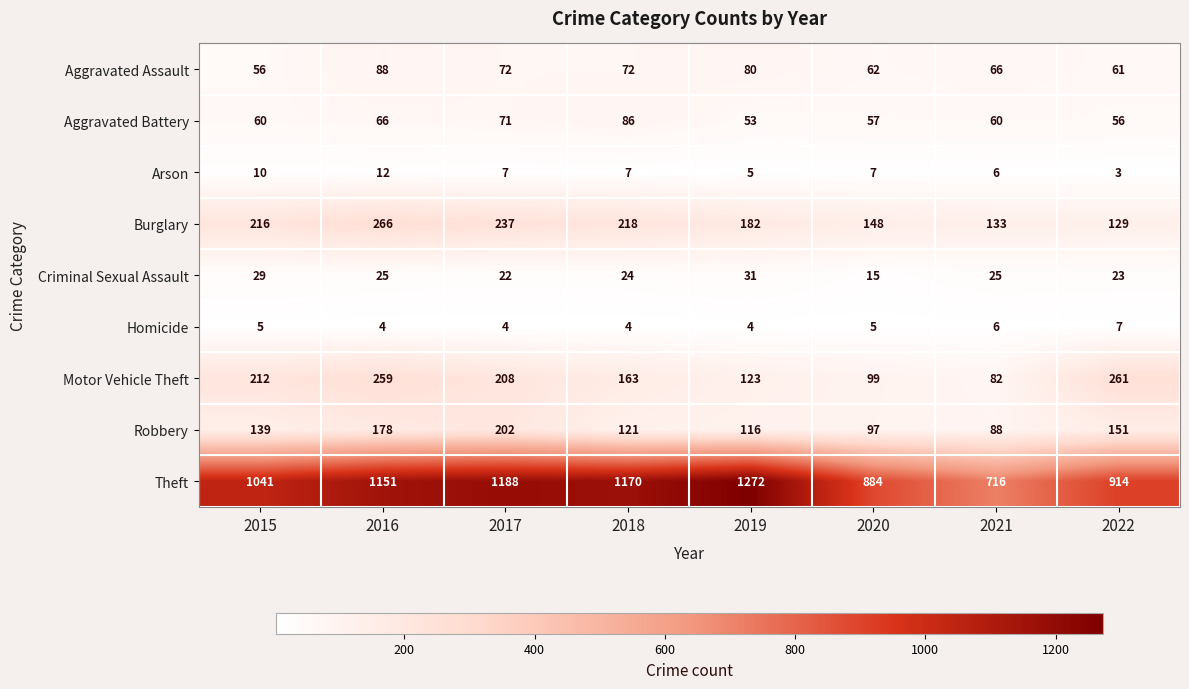

Which category has the highest value across all series?

2019